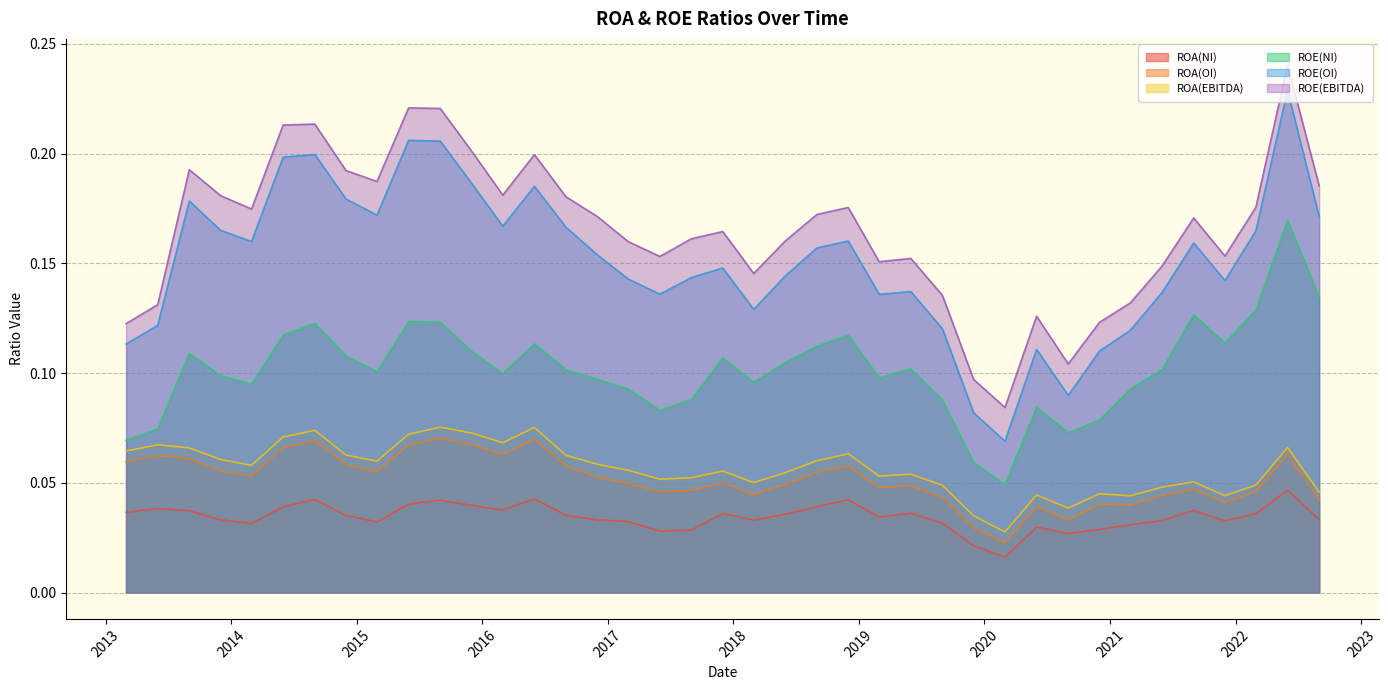

What is the difference between the maximum and minimum values in the ROE(OI) series?

0.2